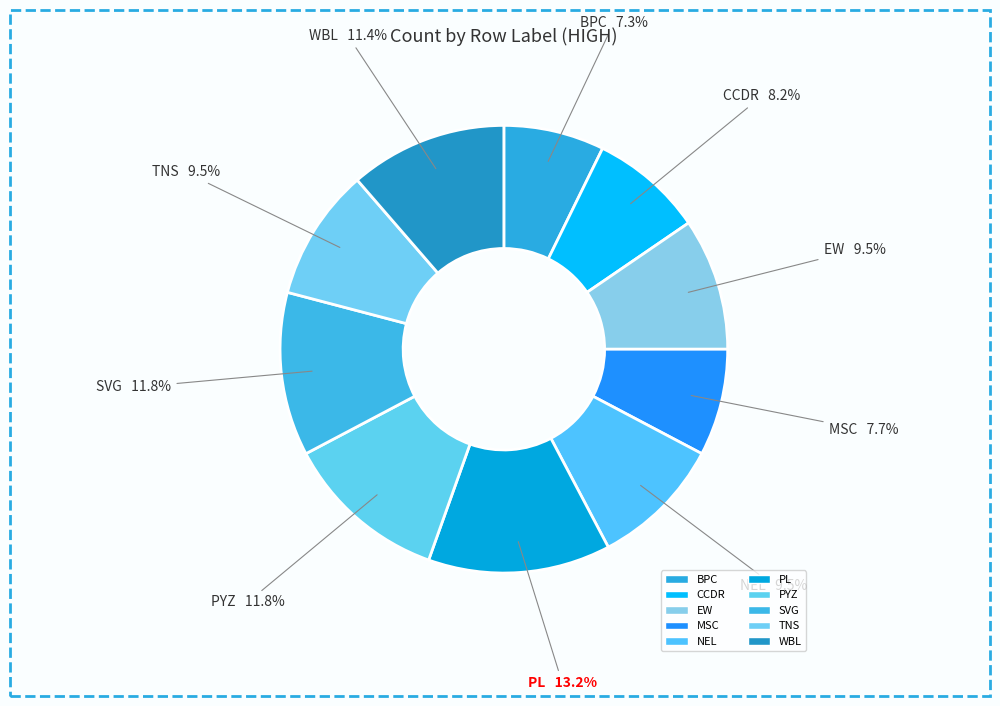

To the nearest percent, what percentage of the pie is SVG?

12%